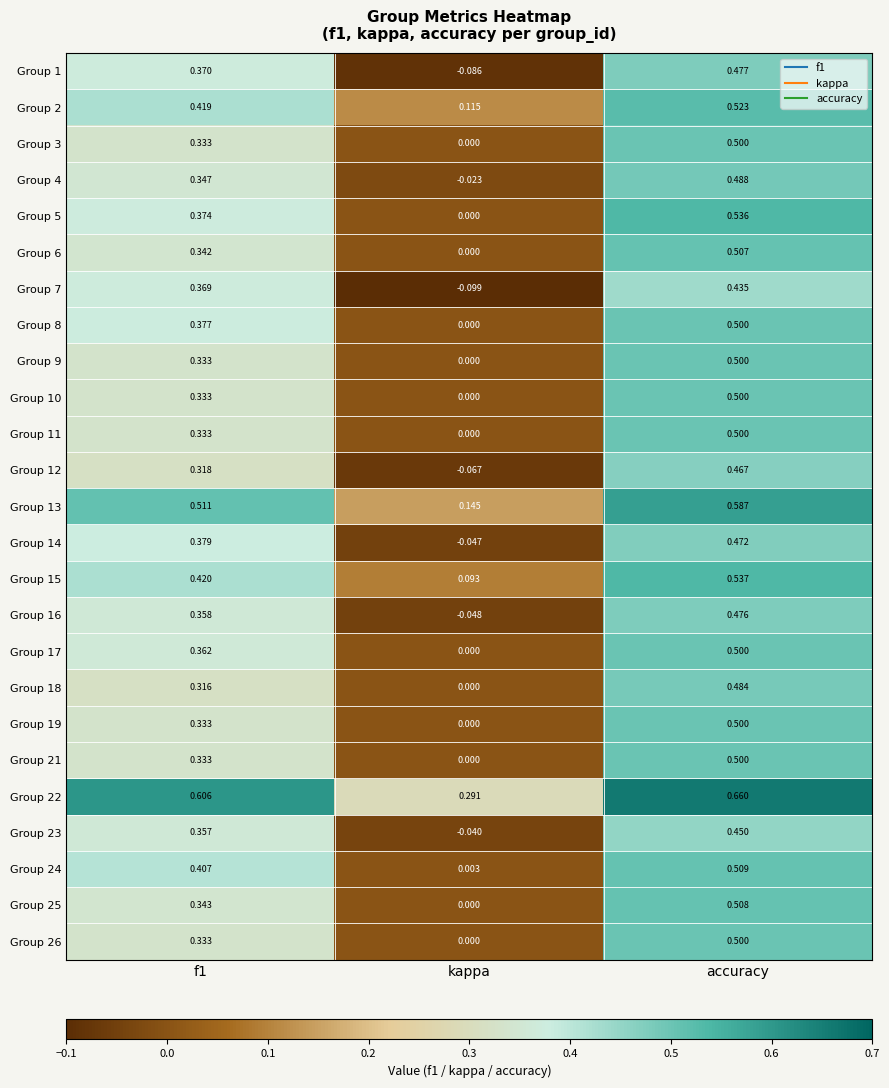

How many data points does each series have?

3